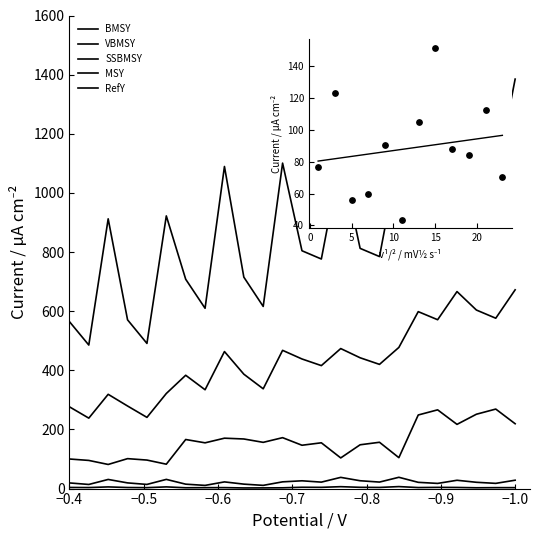

At how many categories does at least one series exceed 30?

24